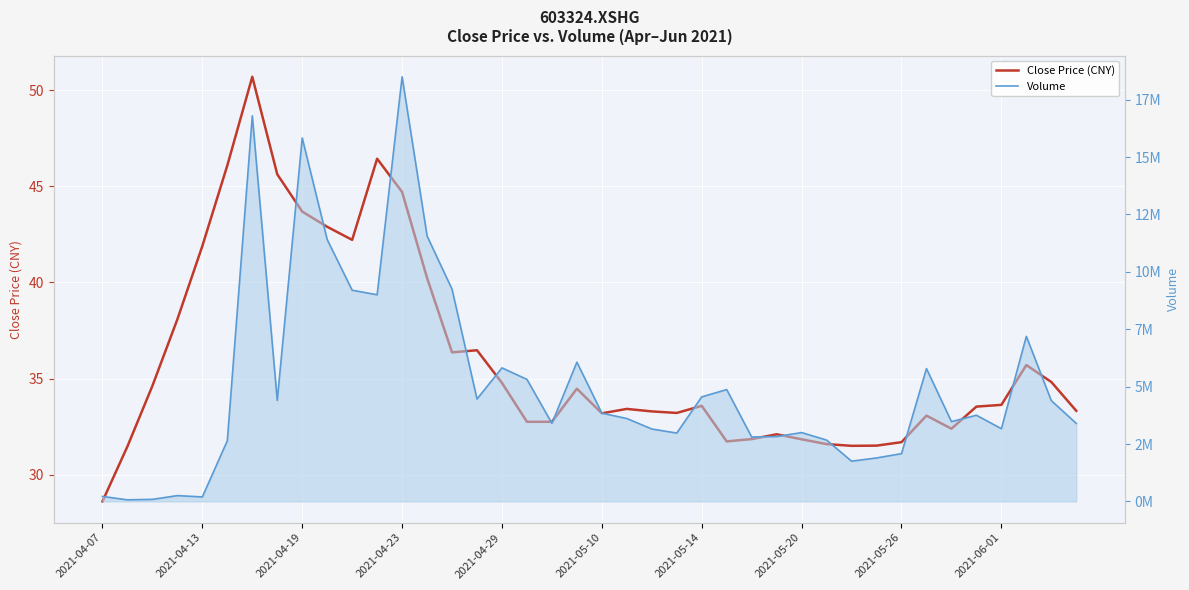

True or false: Volume has a value of 22128453.8 at 2021-05-14.

False